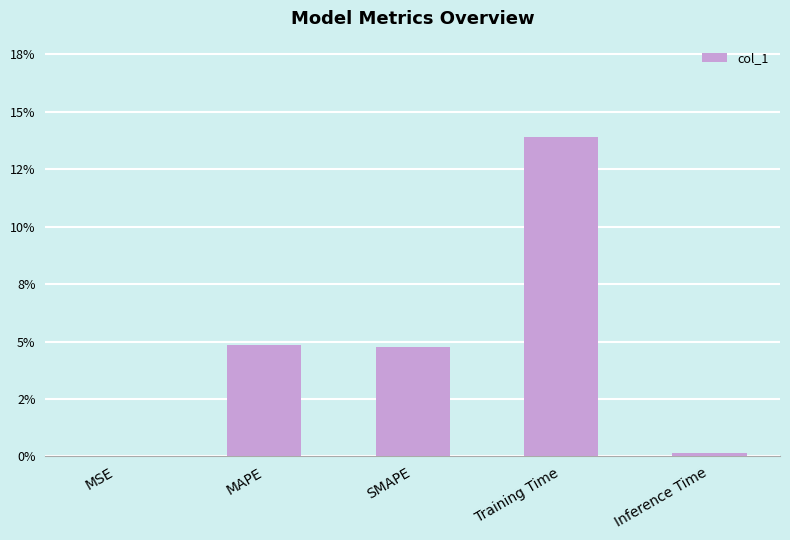

Reading right to left, list all the values displayed in this chart.

0.0	0.1	0.0	0.0	0.0